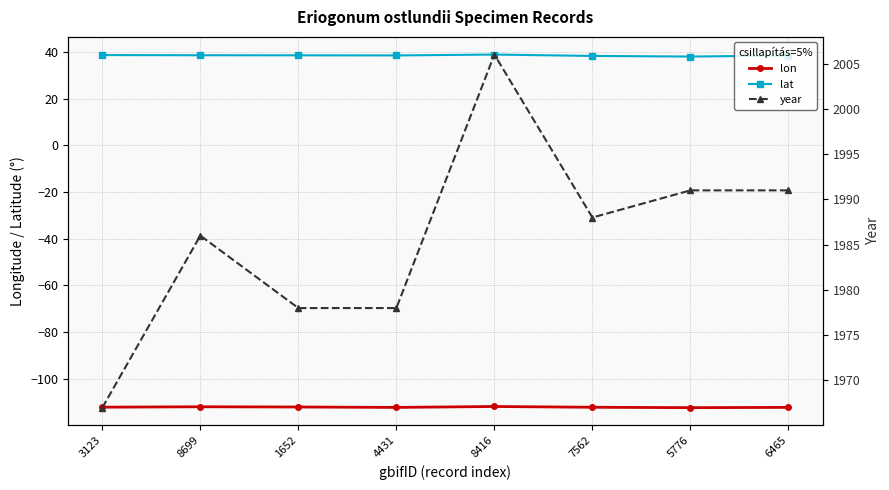

What is the difference between the maximum and minimum values in the lon series?

0.5